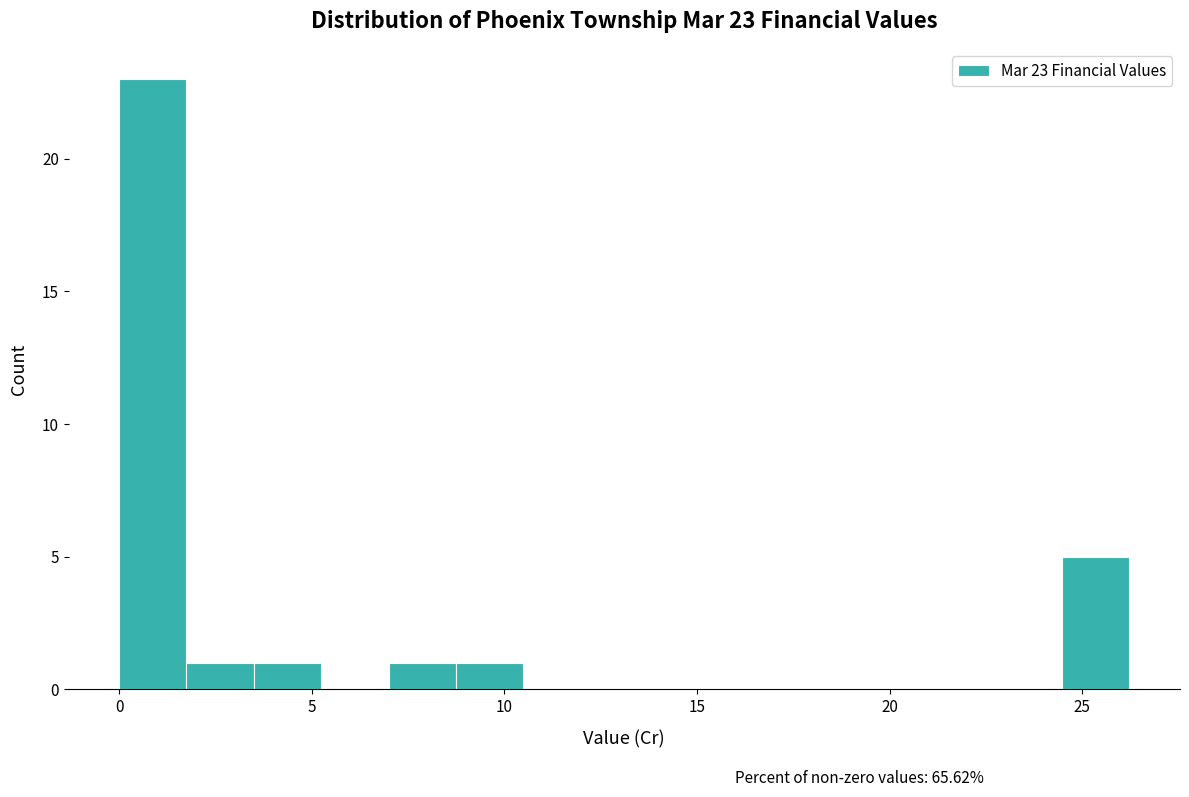

Around what value on the x-axis is the tallest bar? Give the approximate position of its centre, as read against the axis.

1.0